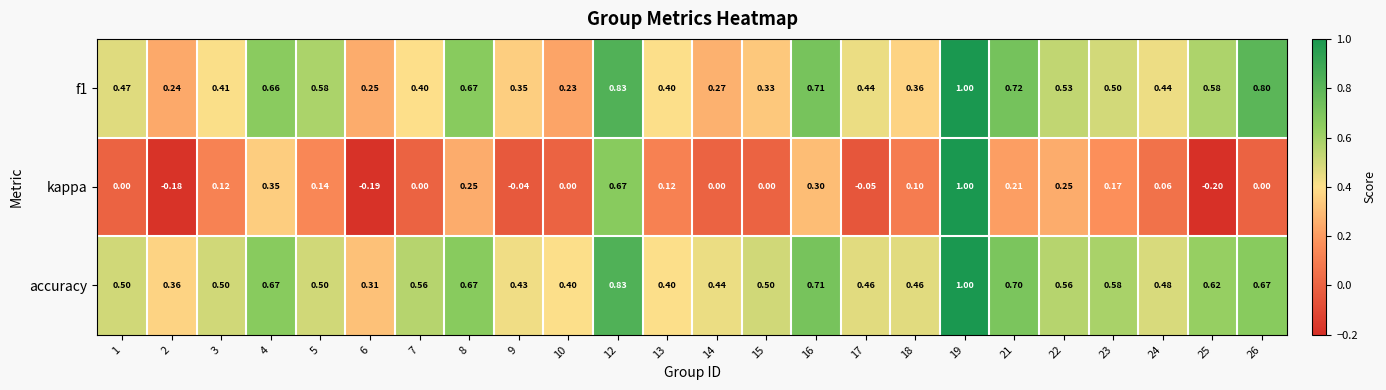

Is the value of accuracy at 15 greater than the value of f1 at 9?

Yes